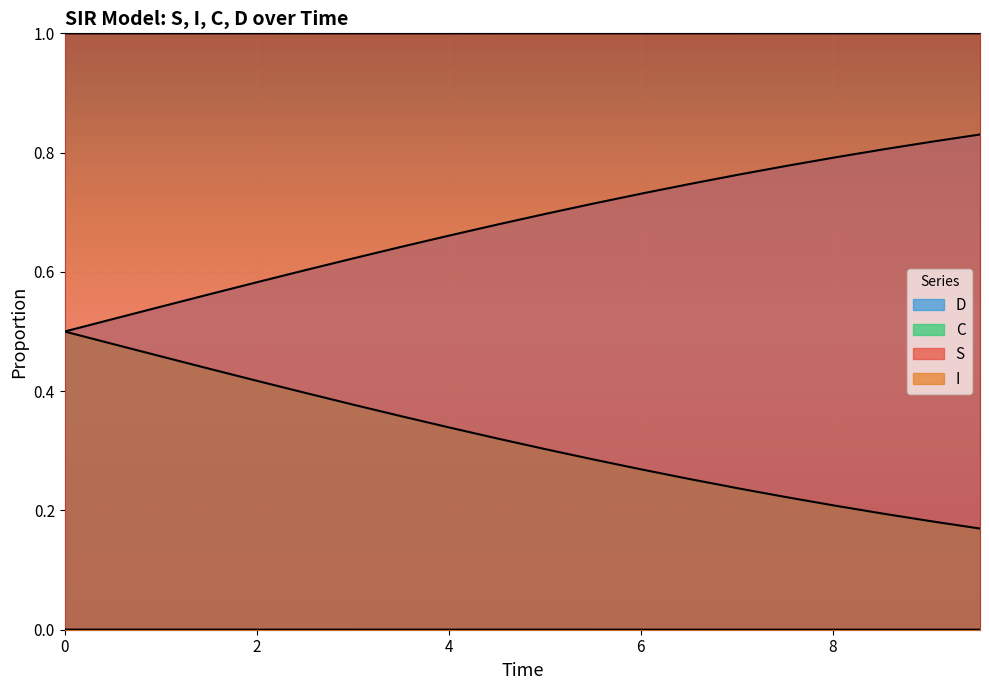

True or false: I and D intersect in this chart.

False